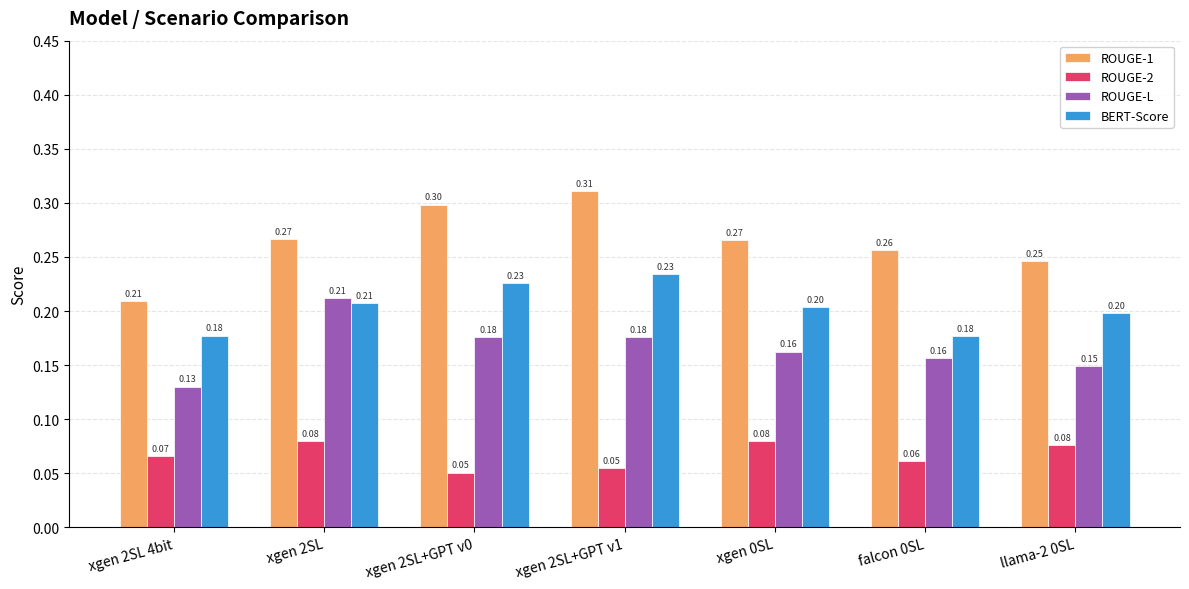

Which series has the largest range (max minus min)?

ROUGE-1